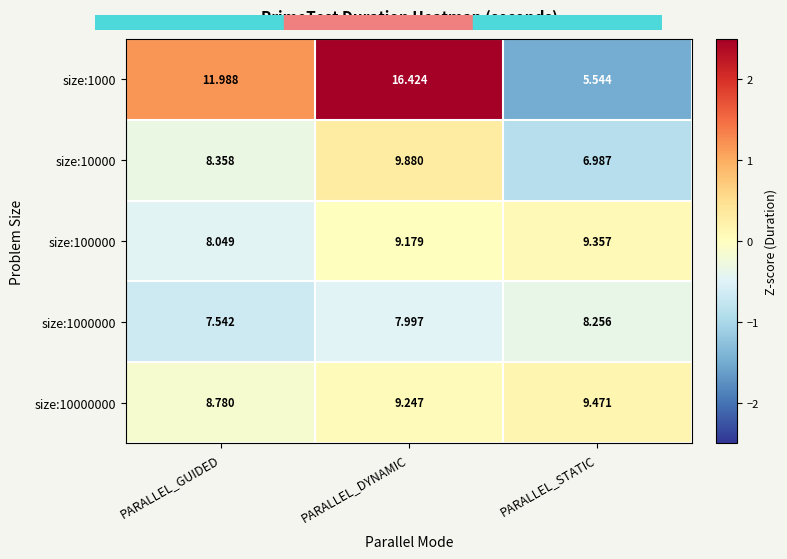

List the labels in order of size:10000 value, largest first.

PARALLEL_DYNAMIC, PARALLEL_GUIDED, PARALLEL_STATIC